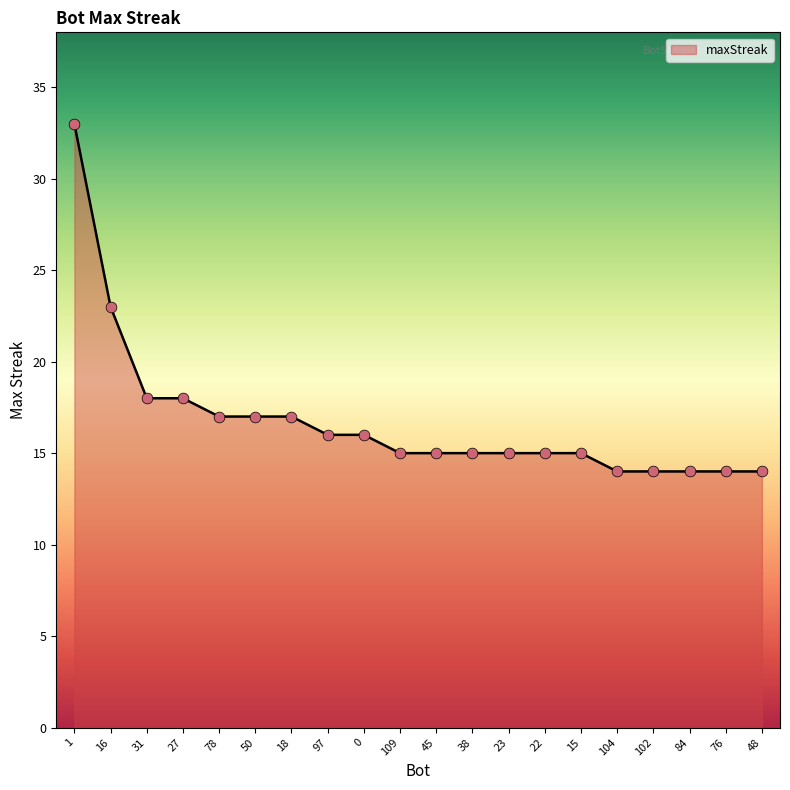

Which has a higher value, 0 or 16?

16